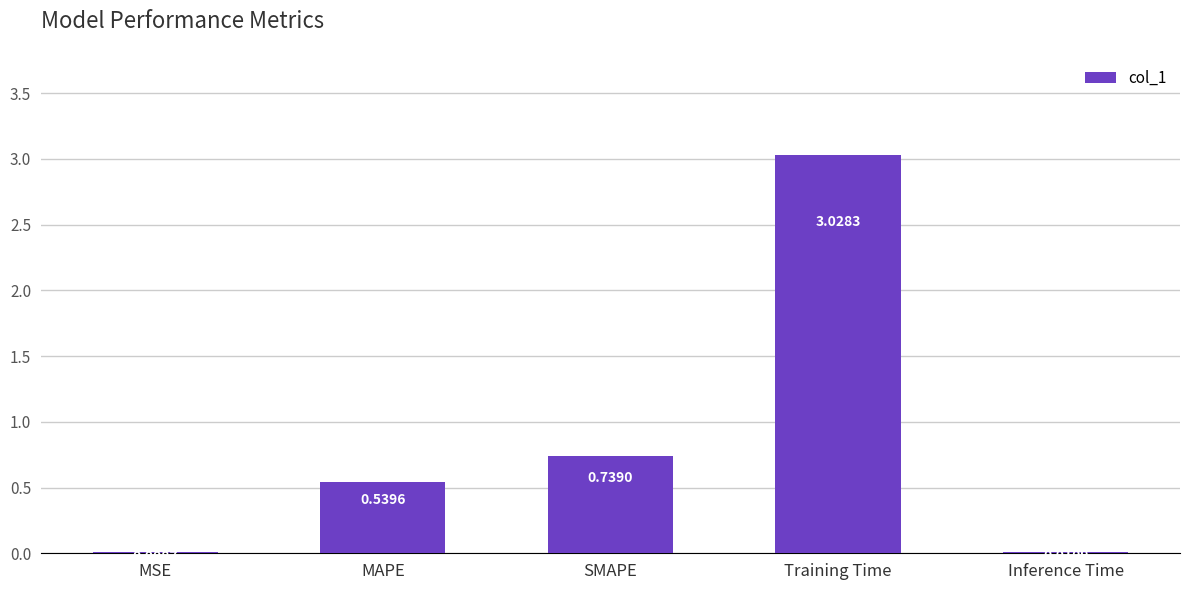

Which label corresponds to the largest value in the chart?

Training Time